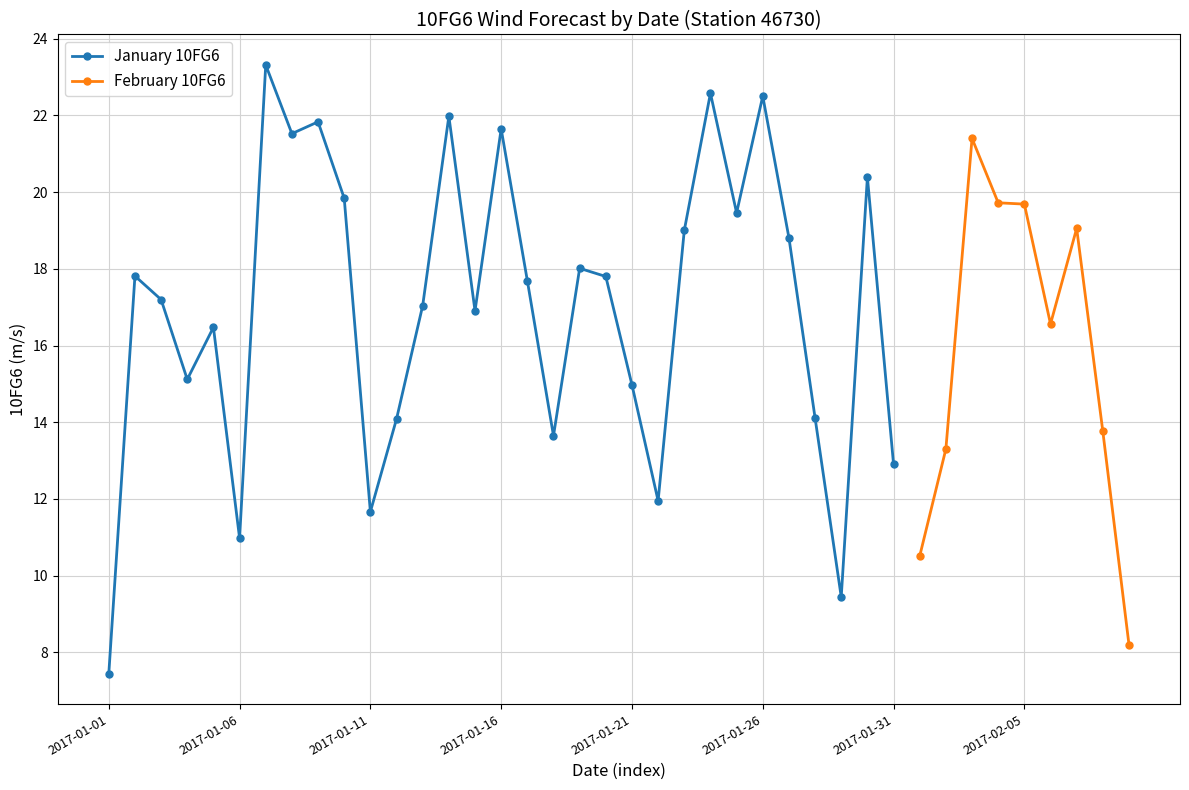

True or false: there are more than 2 points higher than both neighbors.

True